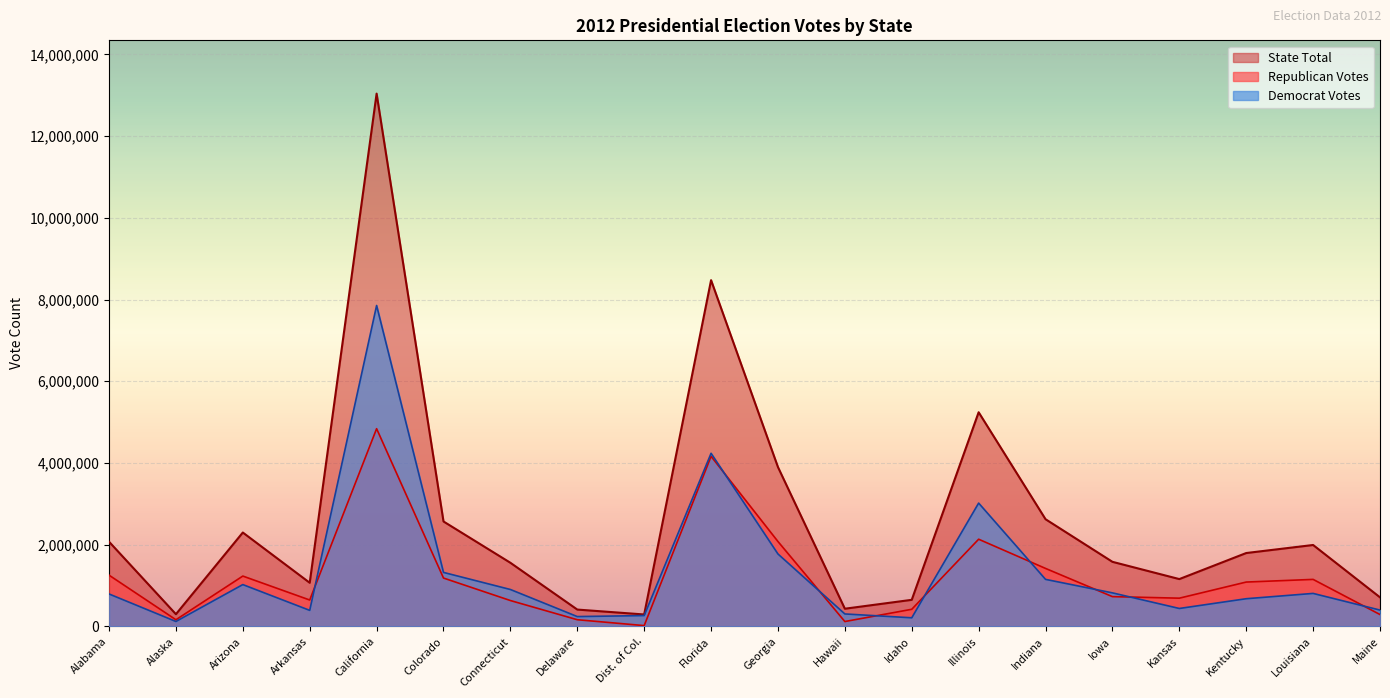

What is the minimum value shown in the chart?

21381